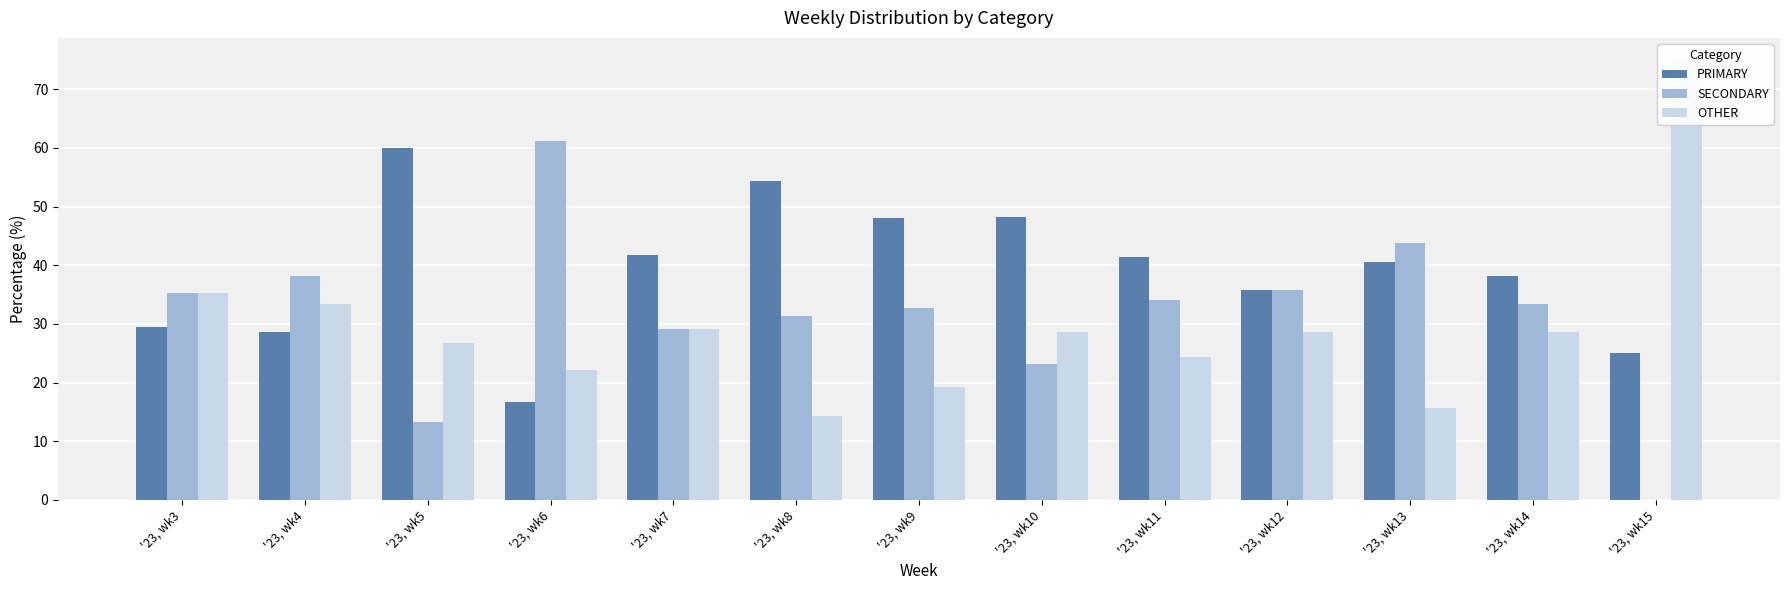

What is the difference between the second highest and second lowest values in the PRIMARY series?

29.3